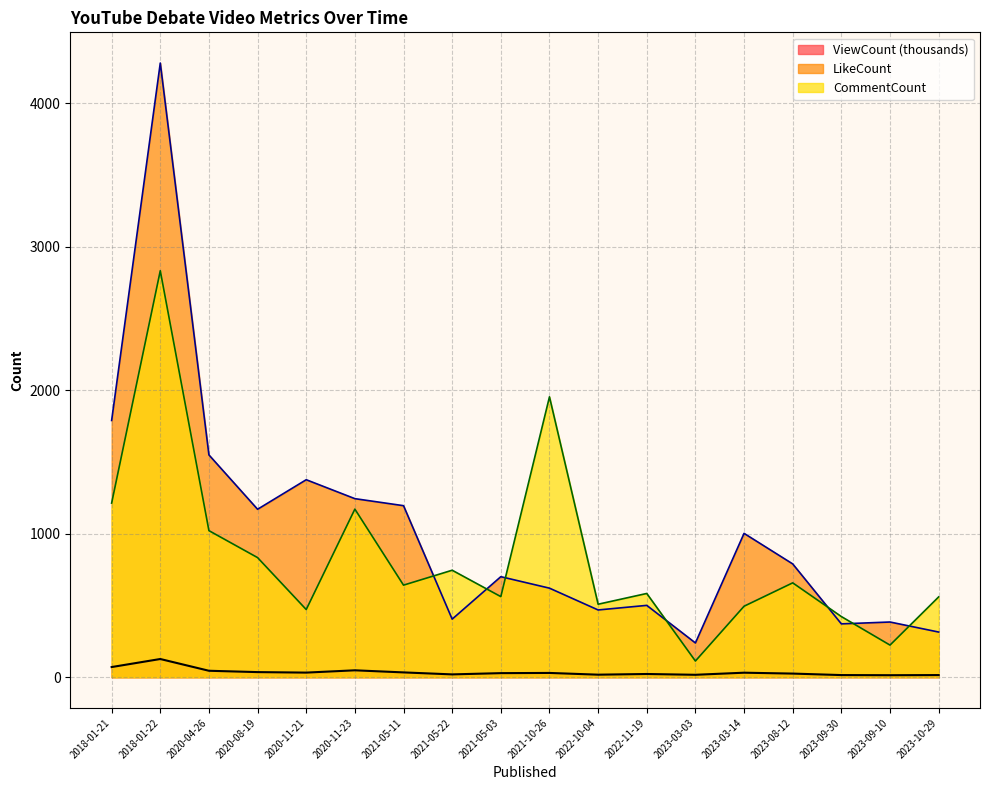

How many lines are shown in the chart?

3